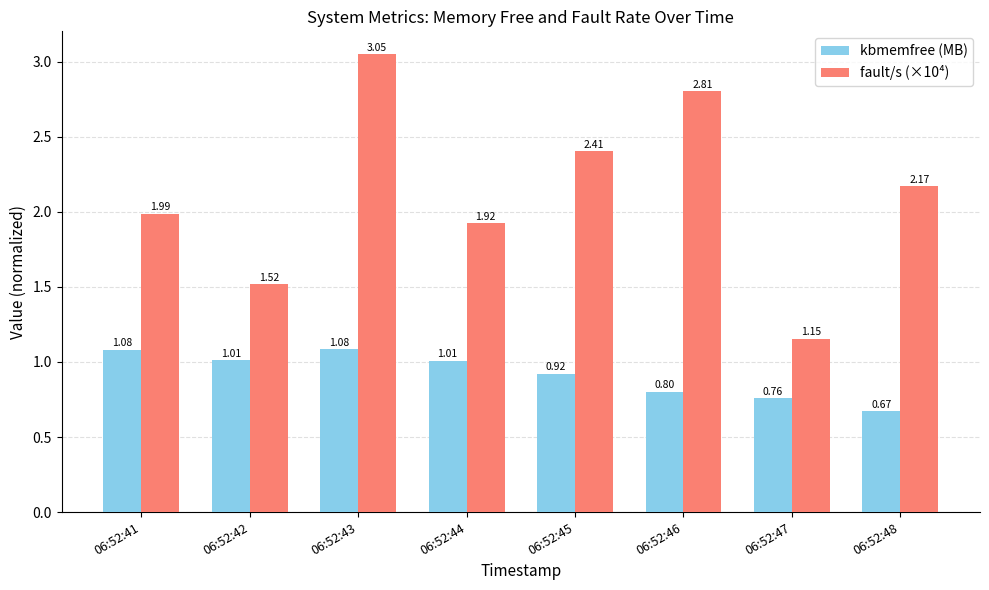

At which label does fault/s (×10⁴) first exceed 2?

06:52:43